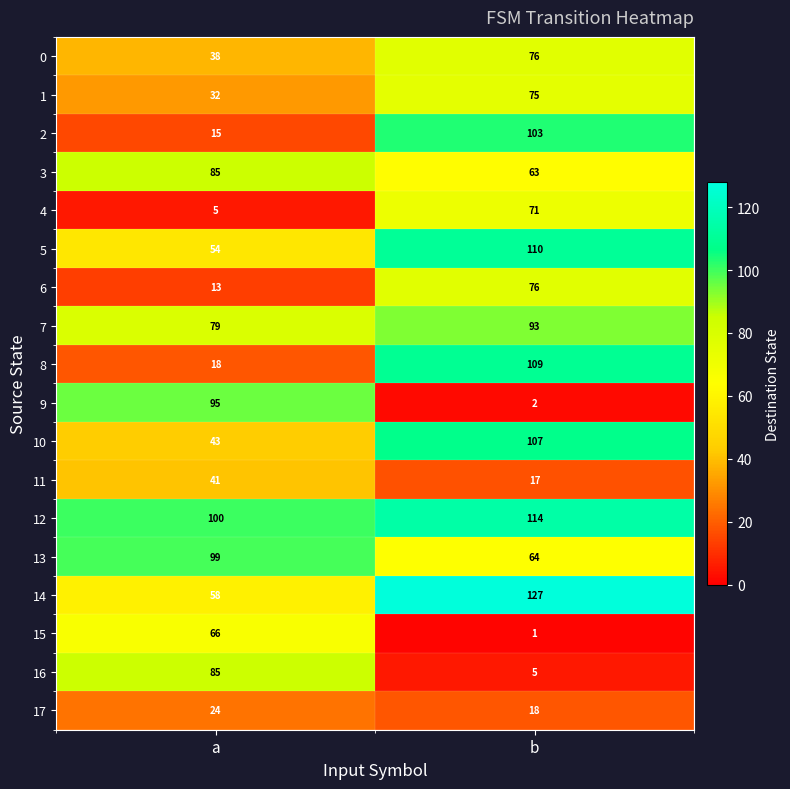

At how many categories does at least one series exceed 9?

2